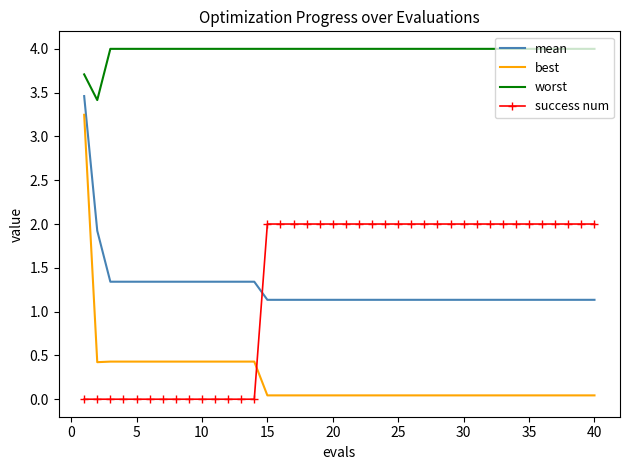

True or false: mean and best cross at least once.

False